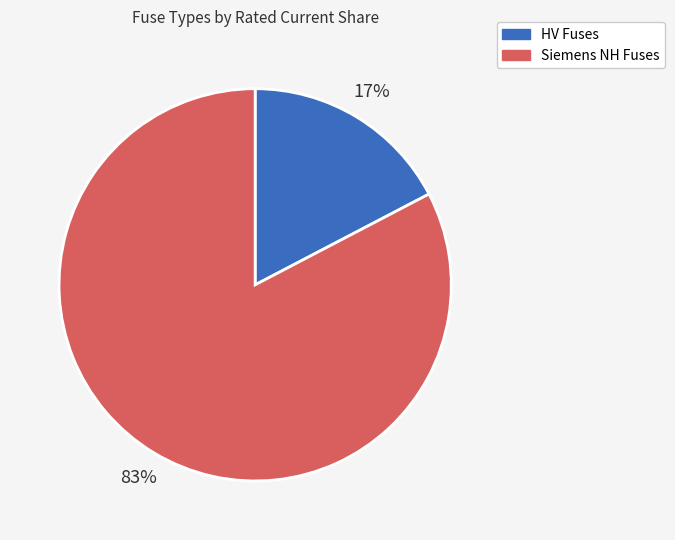

Which category has the smallest portion of the pie?

HV Fuses